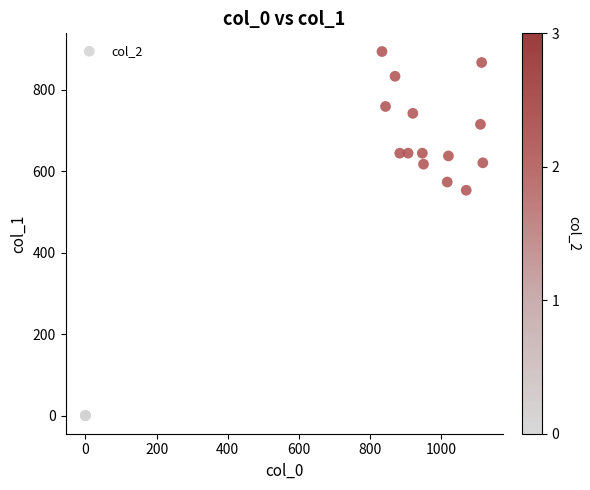

What Y value in the scatter plot is closest to 447?

553.5